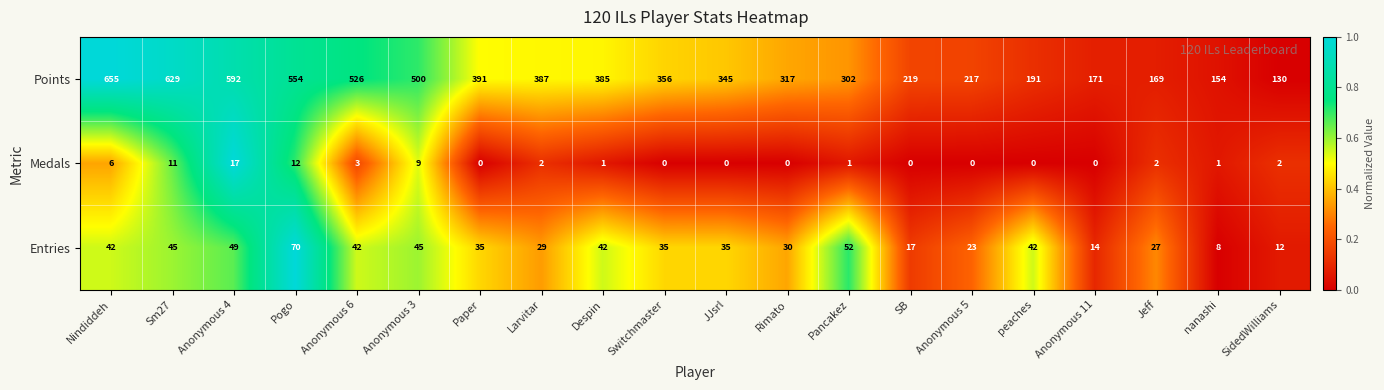

Which series has the largest range (max minus min)?

Points